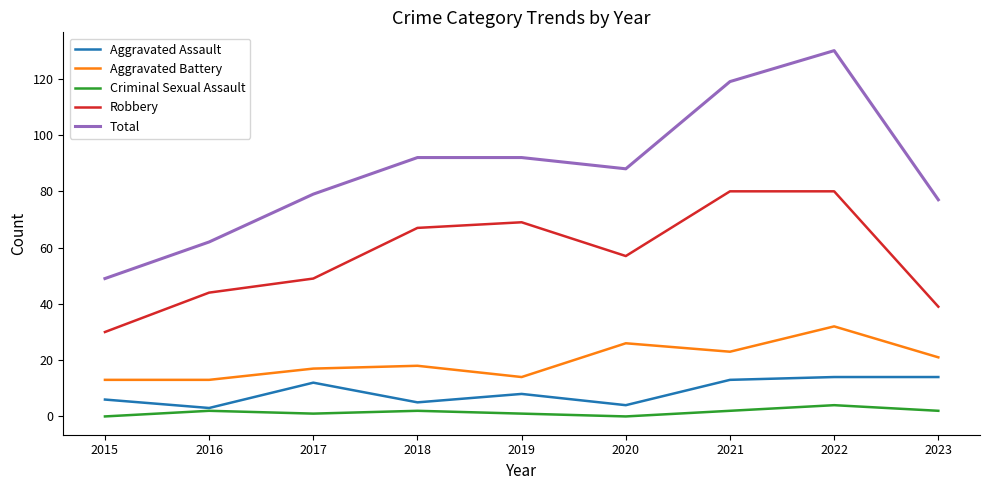

Reading left to right, transcribe all the data shown in this chart.

Aggravated Assault: 2015=6	2016=3	2017=12	2018=5	2019=8	2020=4	2021=13	2022=14	2023=14
Aggravated Battery: 2015=13	2016=13	2017=17	2018=18	2019=14	2020=26	2021=23	2022=32	2023=21
Criminal Sexual Assault: 2015=0	2016=2	2017=1	2018=2	2019=1	2020=0	2021=2	2022=4	2023=2
Robbery: 2015=30	2016=44	2017=49	2018=67	2019=69	2020=57	2021=80	2022=80	2023=39
Total: 2015=49	2016=62	2017=79	2018=92	2019=92	2020=88	2021=119	2022=130	2023=77